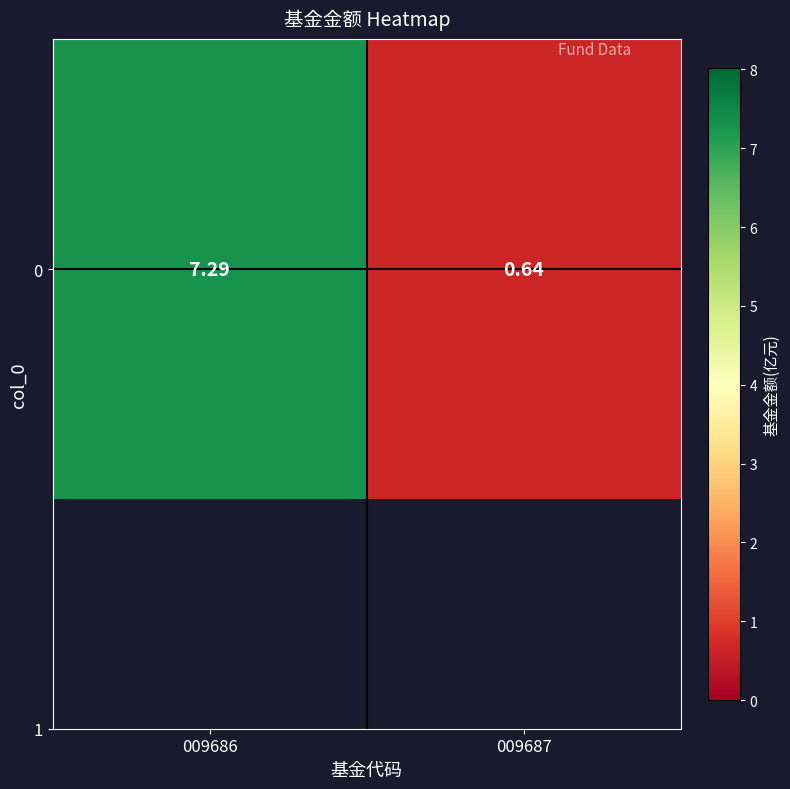

Rank the categories by value from lowest to highest.

009687, 009686